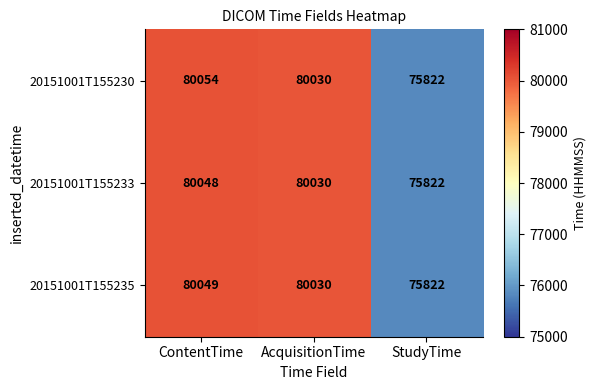

Reading right to left, extract all data points from this chart.

20151001T155230: StudyTime=75822	AcquisitionTime=80030	ContentTime=80054
20151001T155233: StudyTime=75822	AcquisitionTime=80030	ContentTime=80048
20151001T155235: StudyTime=75822	AcquisitionTime=80030	ContentTime=80049